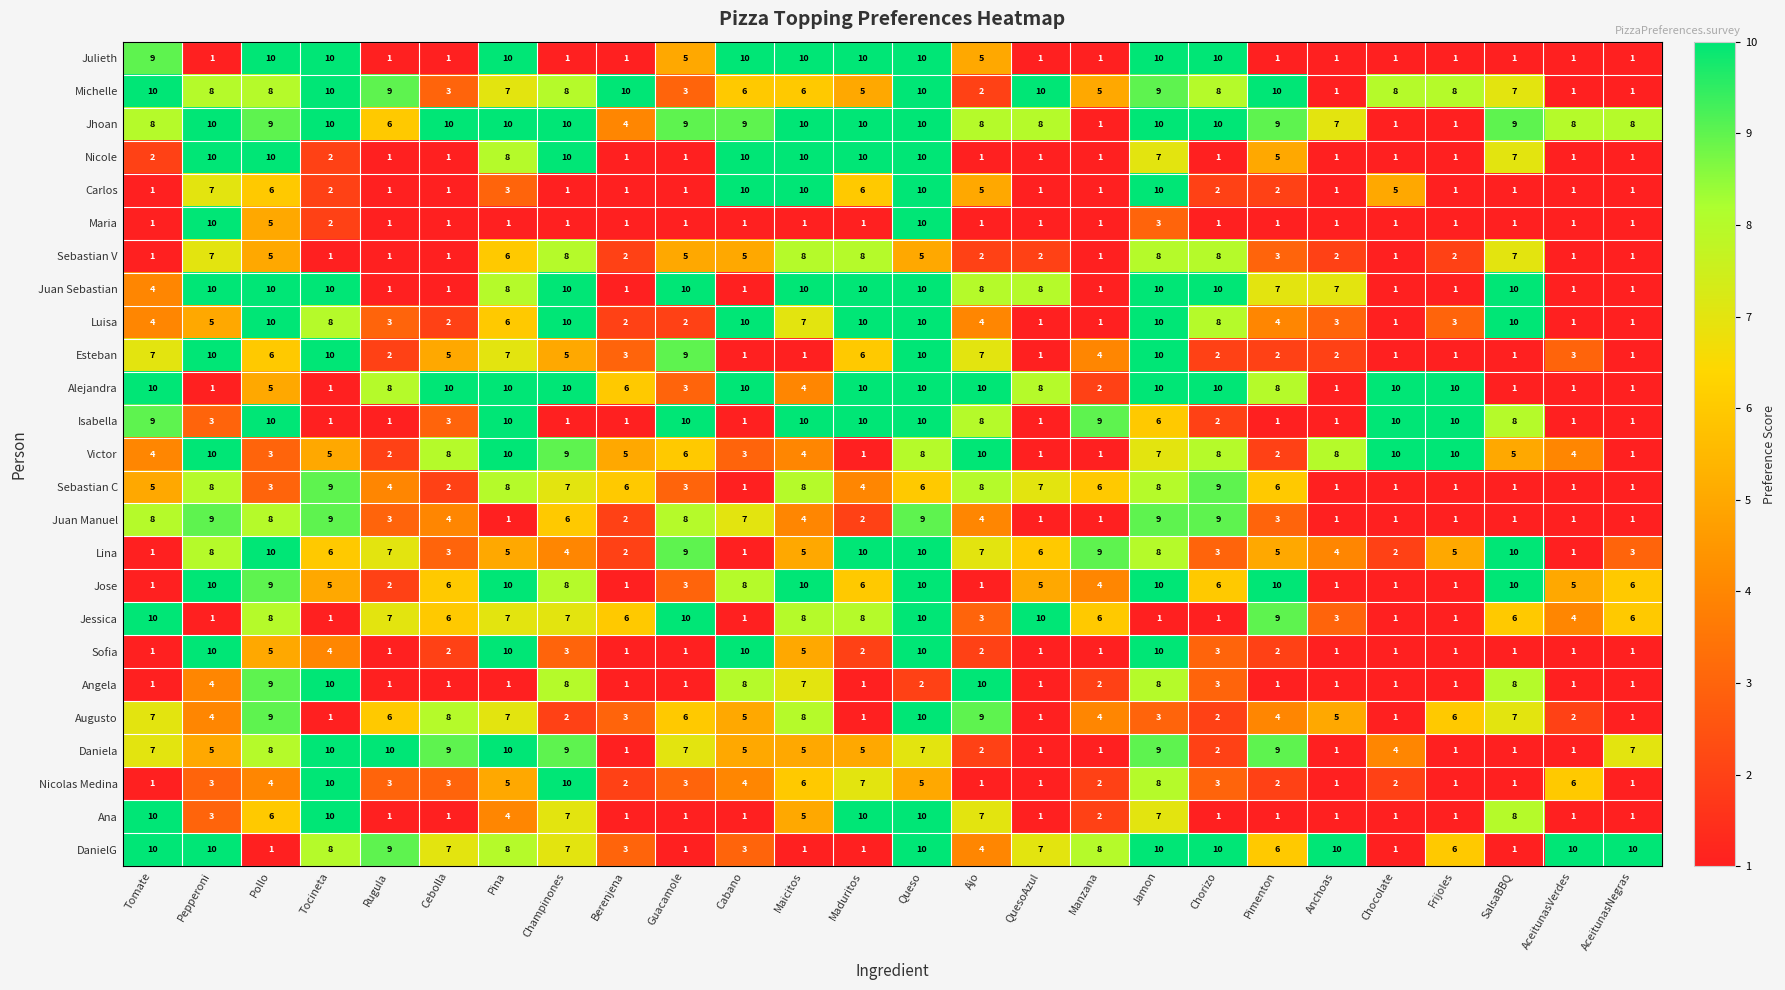

What is the difference between the second highest and minimum values in the Sofia series?

9